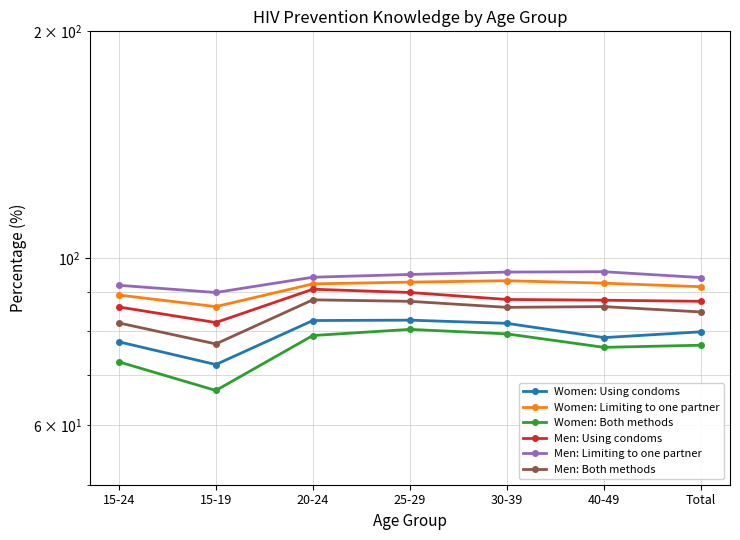

What is the minimum value for Women: Limiting to one partner?

86.2